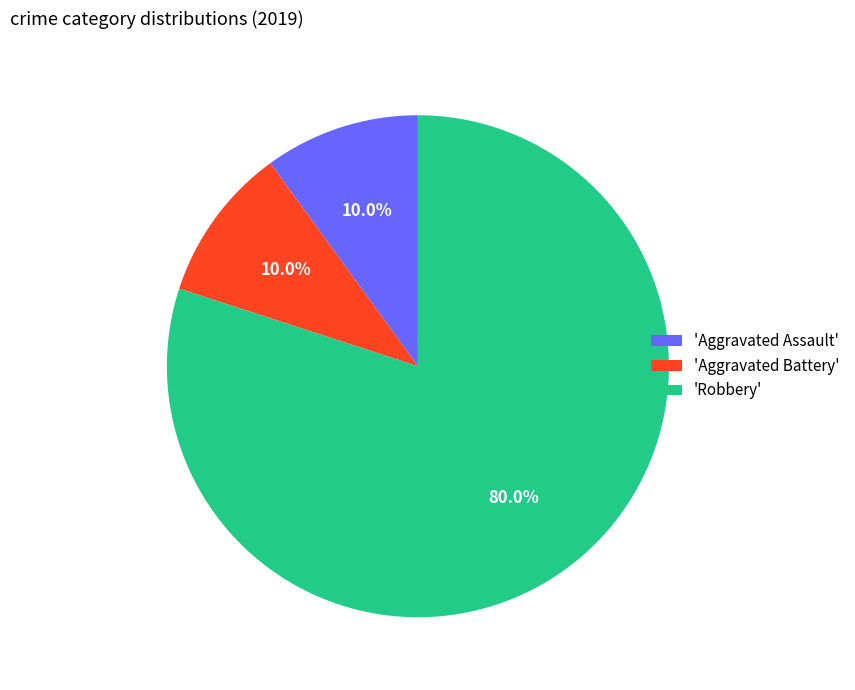

Is the sum of 'Aggravated Assault' and 'Robbery' greater than half?

Yes